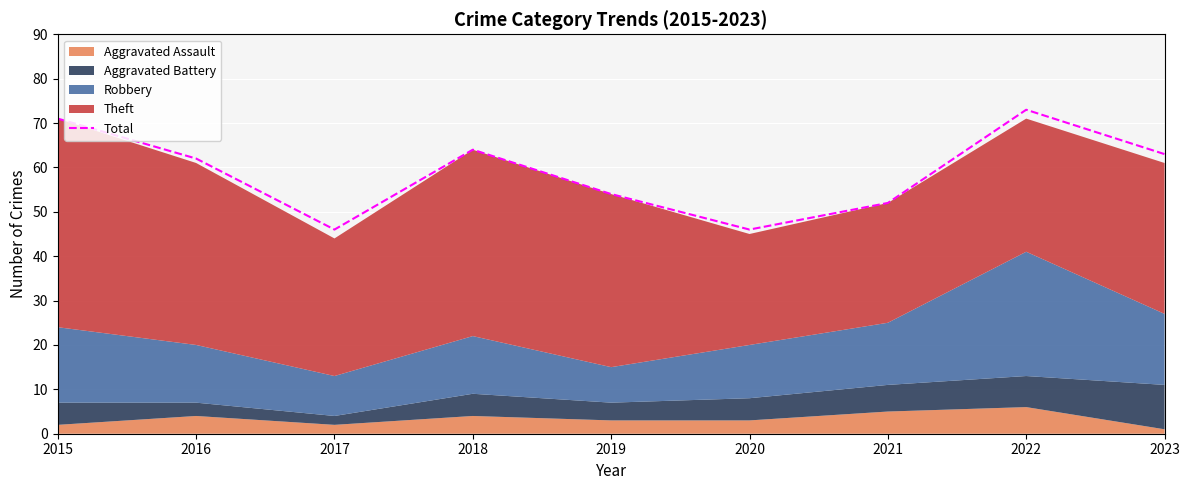

What is the difference between the values at 2015 and 2020?

25